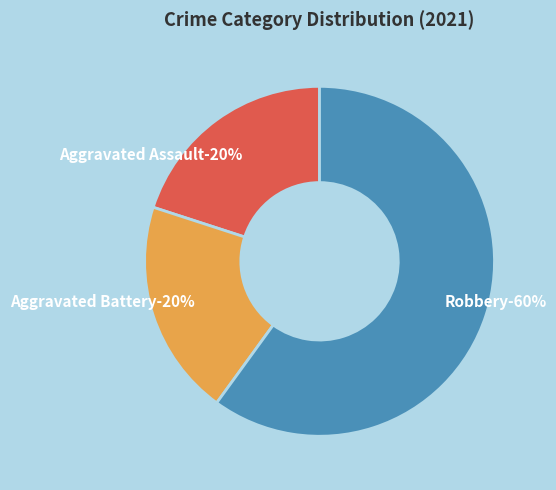

What percentage is the Aggravated Assault slice, to the nearest percent?

20%